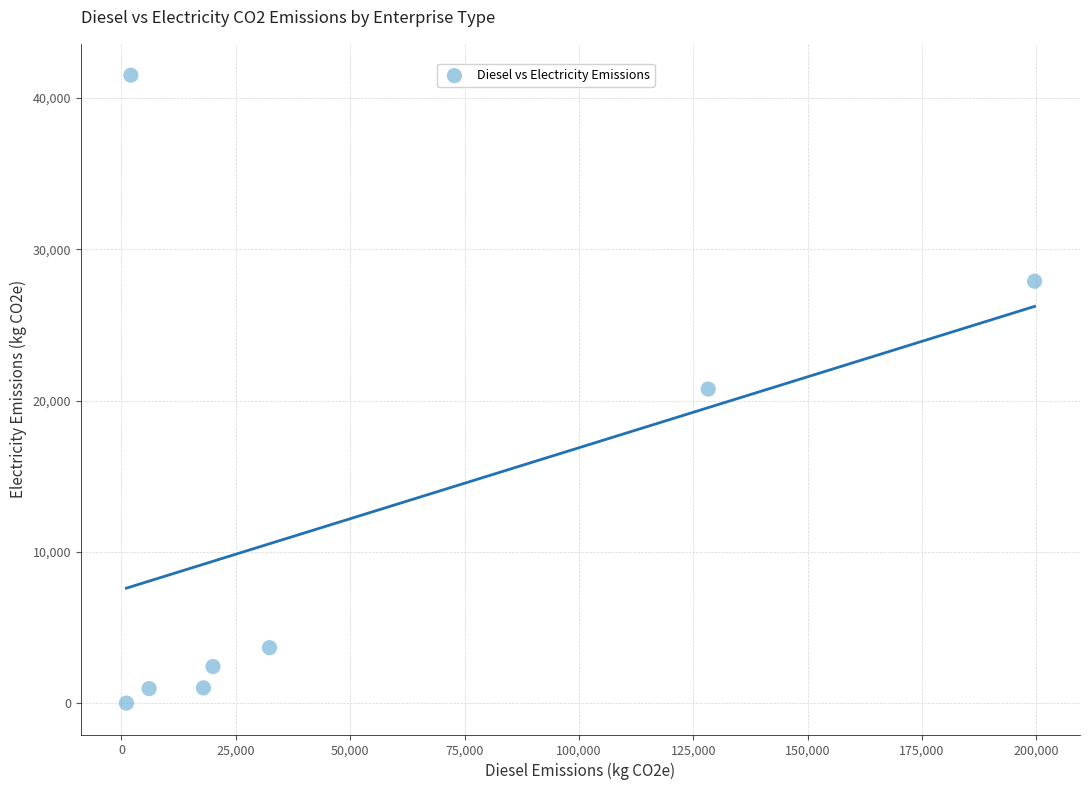

What is the range of X values (max minus min)?

198569.0